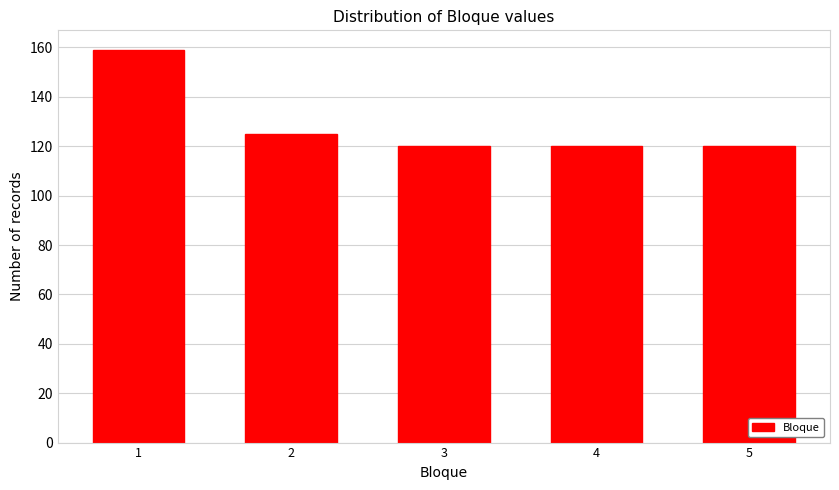

Reading left to right, extract all data points from this chart.

159	125	120	120	120